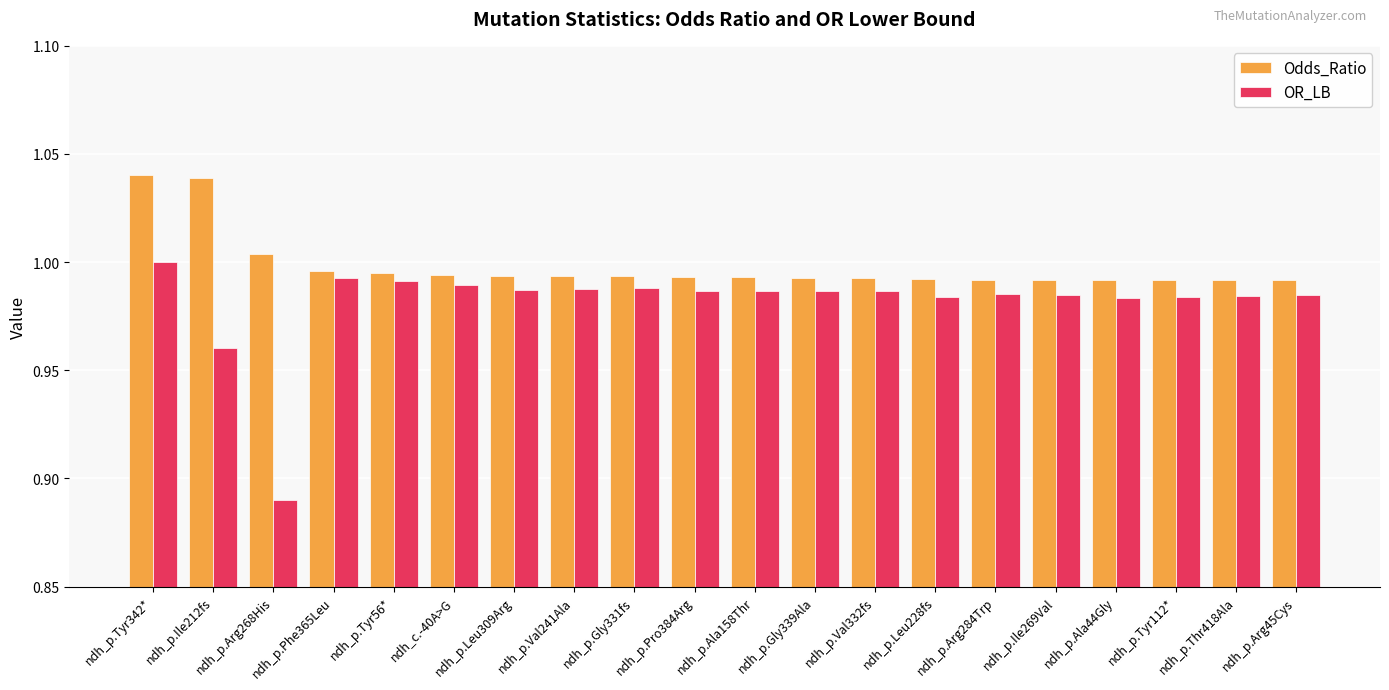

How many groups of bars are there?

20